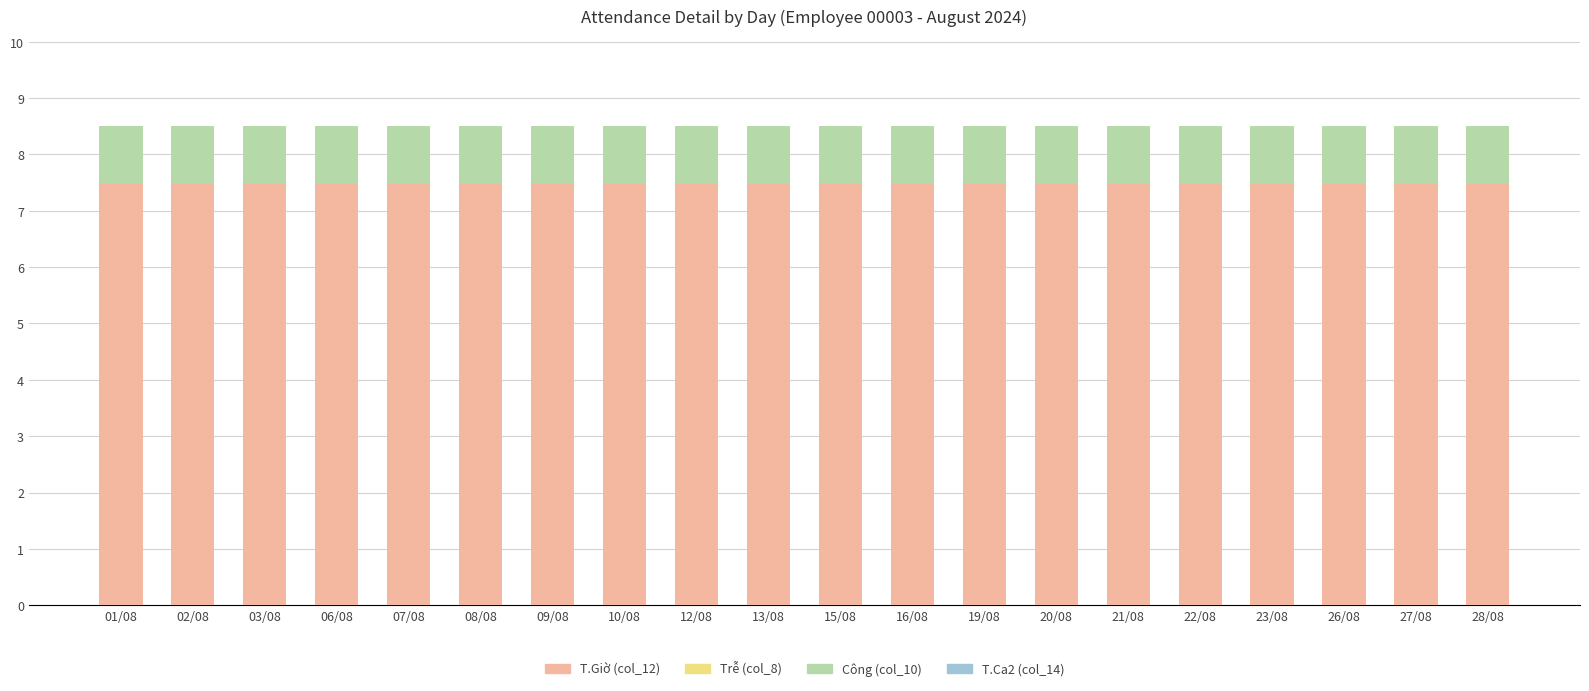

The T.Giờ (col_12) series shows 7.5 at 12/08. True or false?

True